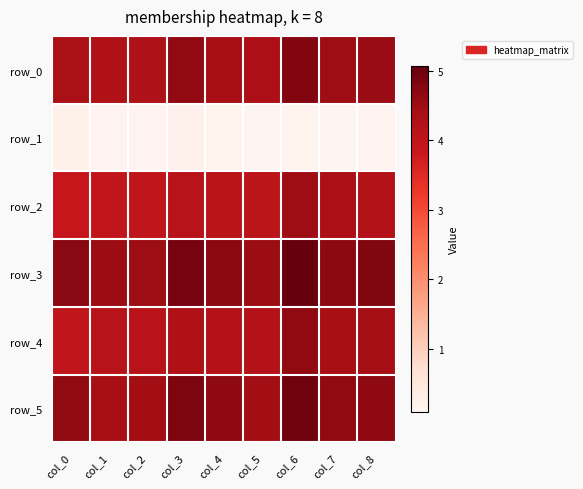

The value of row_5 at col_8 is 7.4. True or false?

False